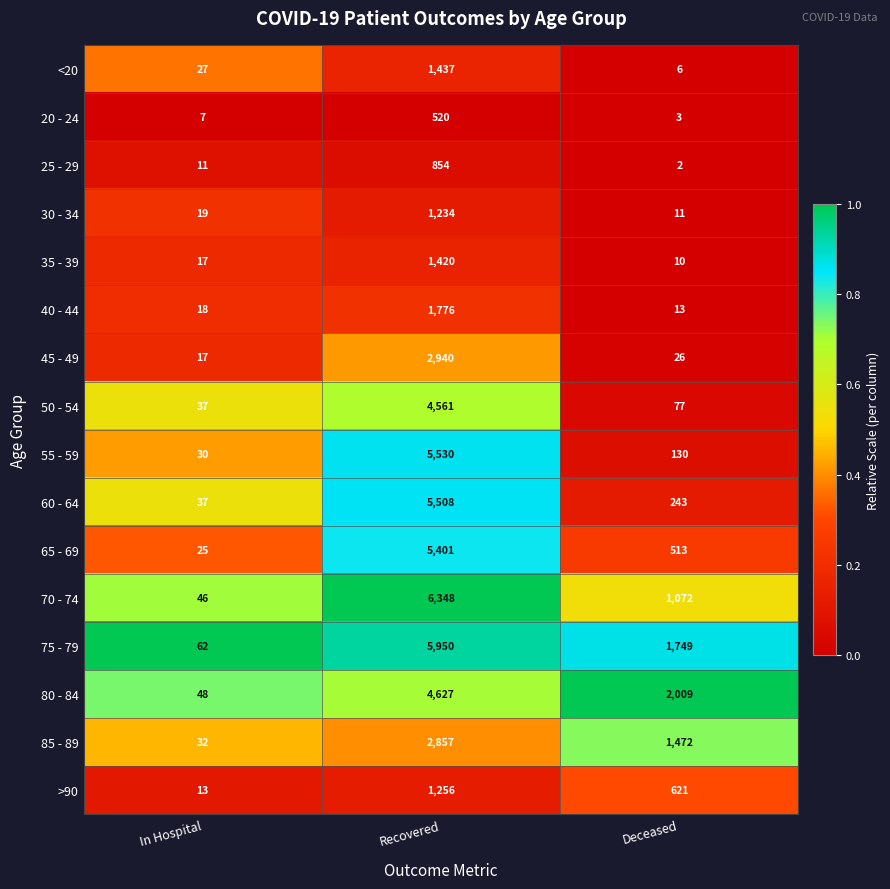

Between Recovered and Deceased, which series saw the biggest shift?

55 - 59